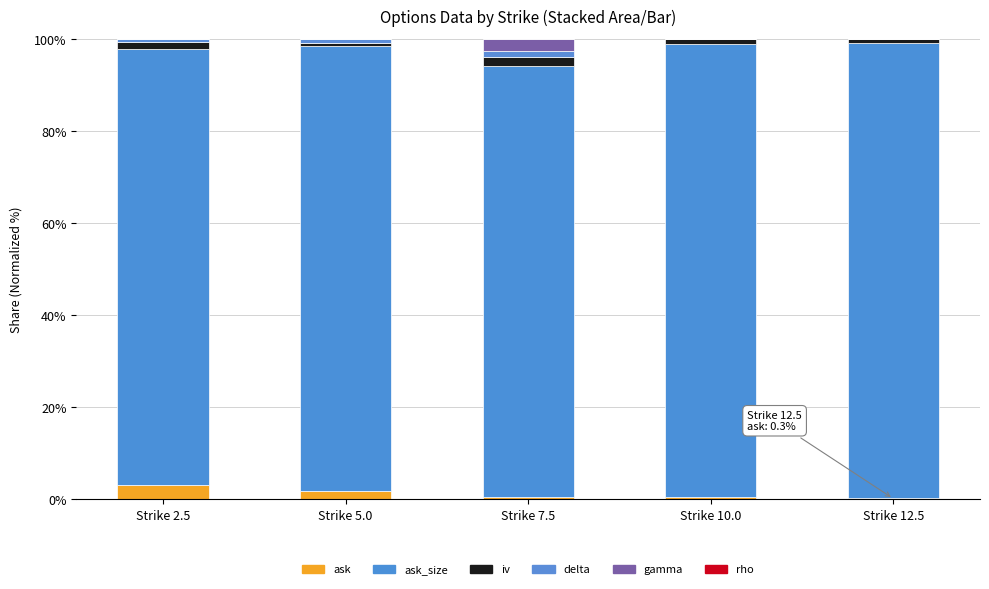

How many data points does each series have?

5